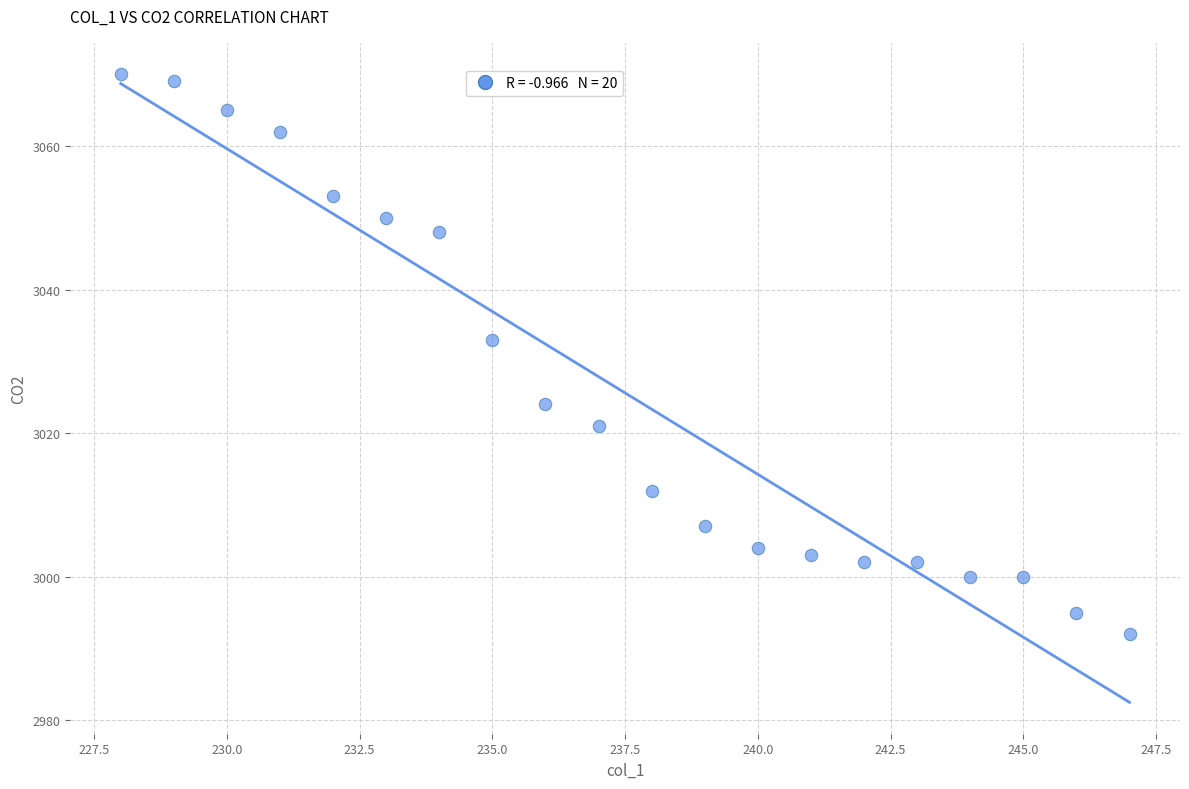

What Y value in the scatter plot is closest to 3031?

3033